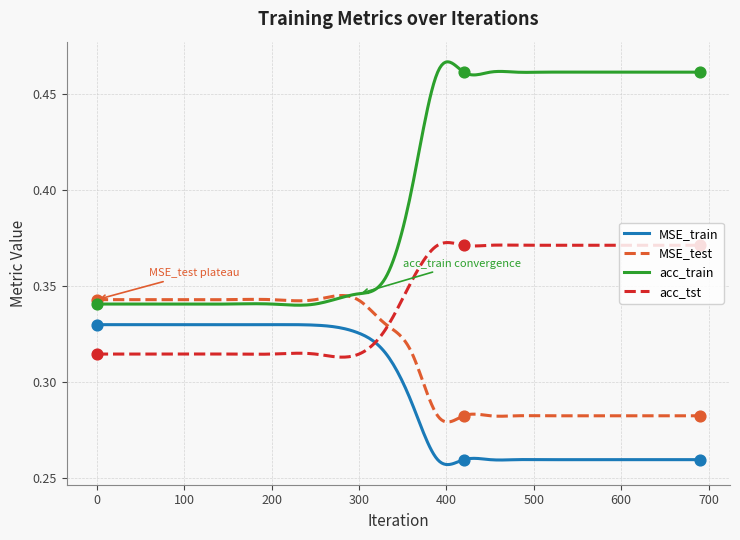

What are all the series names shown in the legend?

MSE_train, MSE_test, acc_train, acc_tst